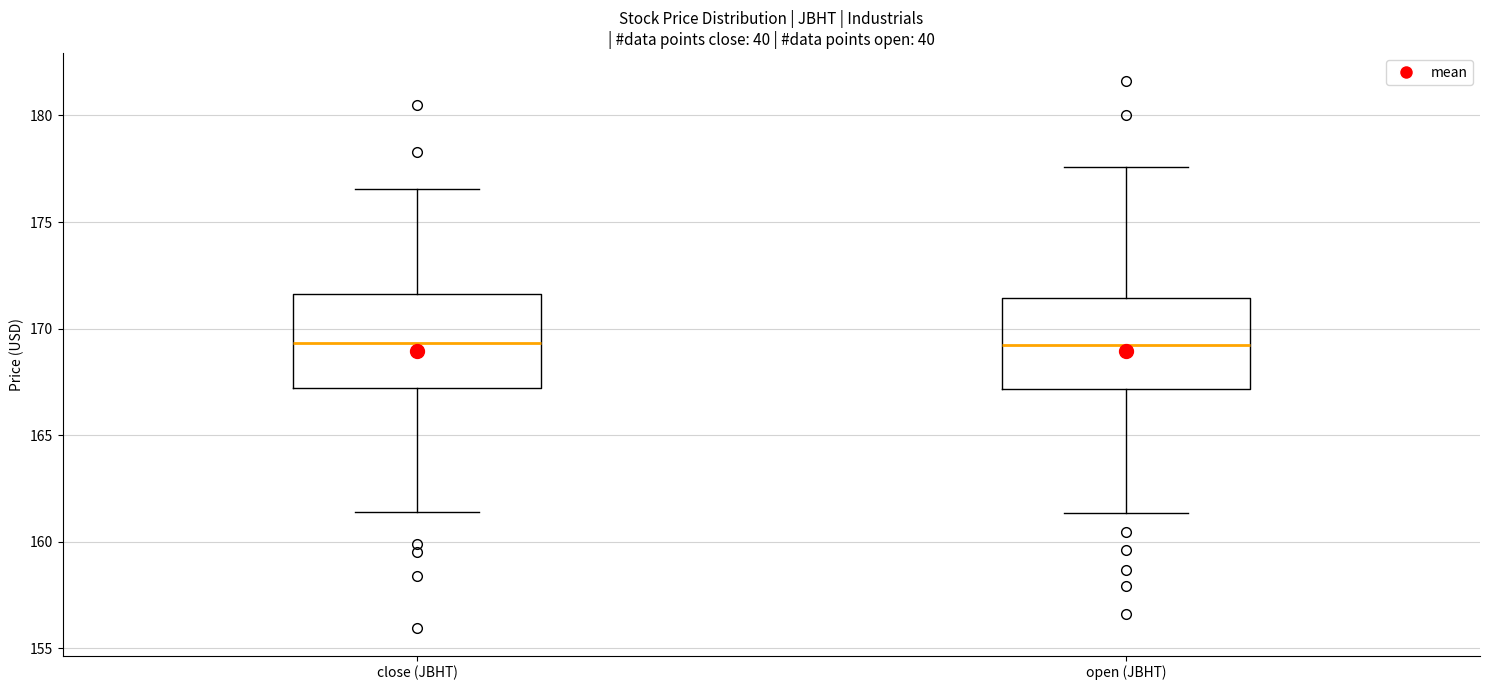

Reading left to right, read every box against the y-axis: the position of its median line, the range the box covers, and the ends of its whiskers. The values are not printed on the chart, so give them approximately, as read against the axis.

close (JBHT): median 169.5, box 167.0 to 171.5, whiskers 161.5 to 176.5
open (JBHT): median 169.0, box 167.0 to 171.5, whiskers 161.5 to 177.5